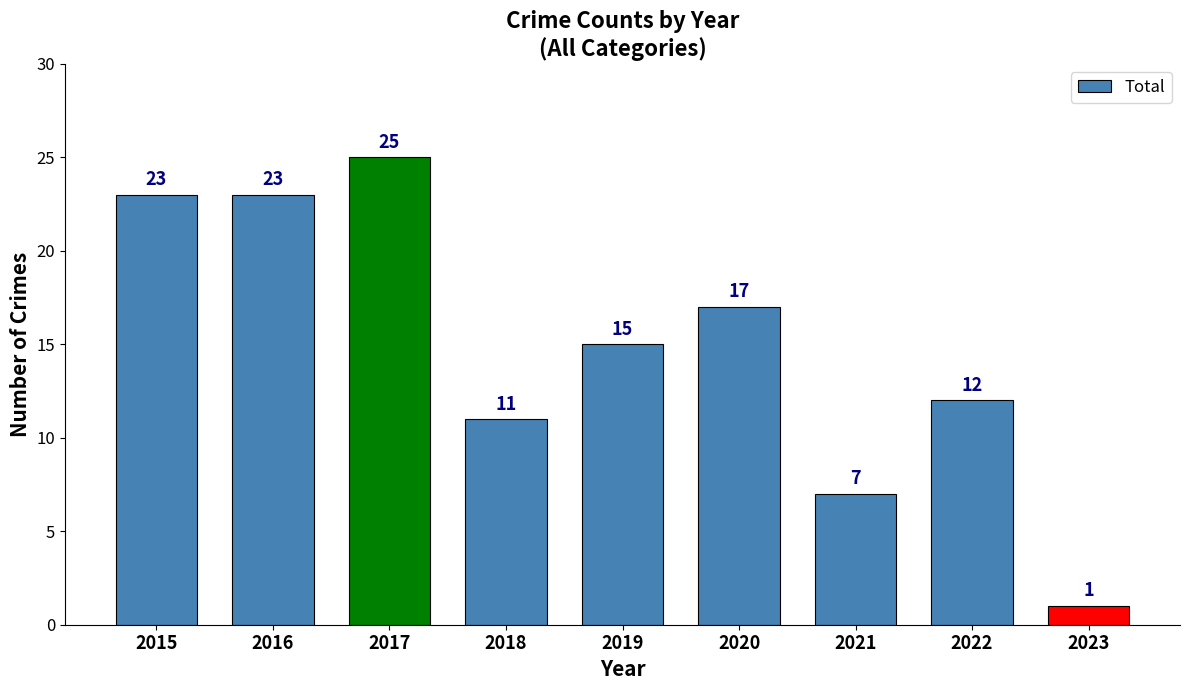

What is the minimum value shown in the chart?

1